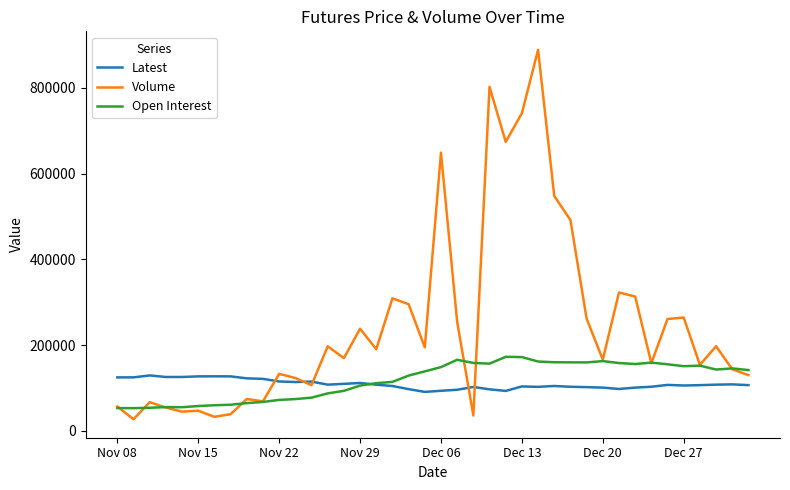

What is the smallest value displayed?

26989